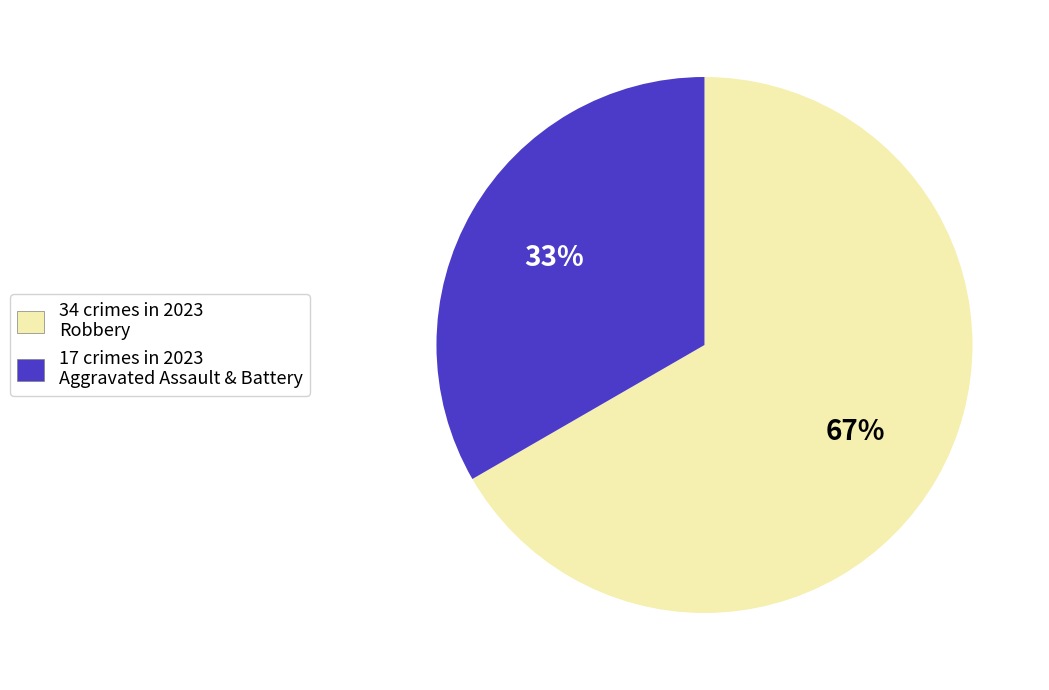

To the nearest percent, what is the average slice percentage?

50%